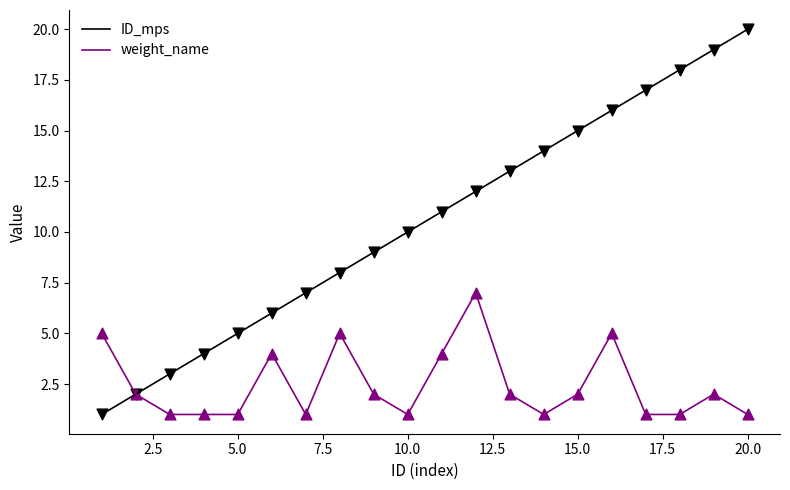

Which series has the largest total across all categories?

ID_mps